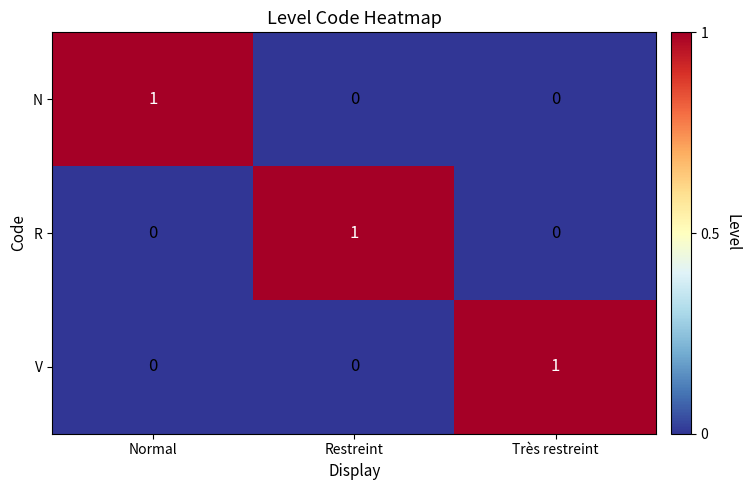

Reading left to right, extract all data points from this chart.

N: Normal=1	Restreint=0	Très restreint=0
R: Normal=0	Restreint=1	Très restreint=0
V: Normal=0	Restreint=0	Très restreint=1